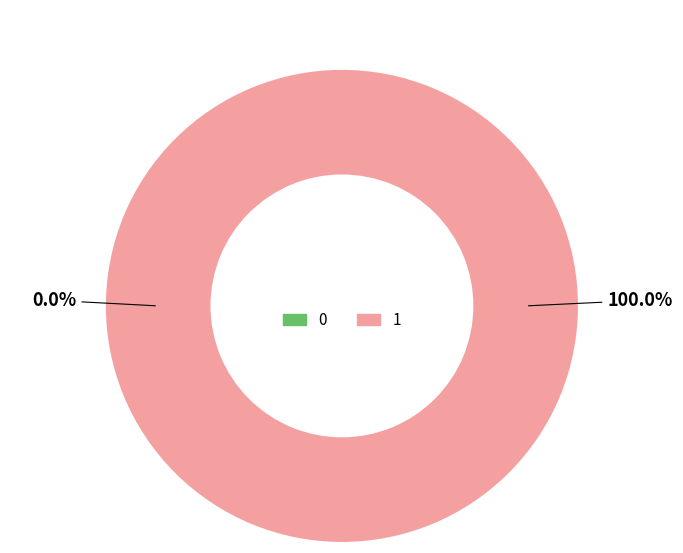

Is the sum of 0 and 1 greater than half?

Yes